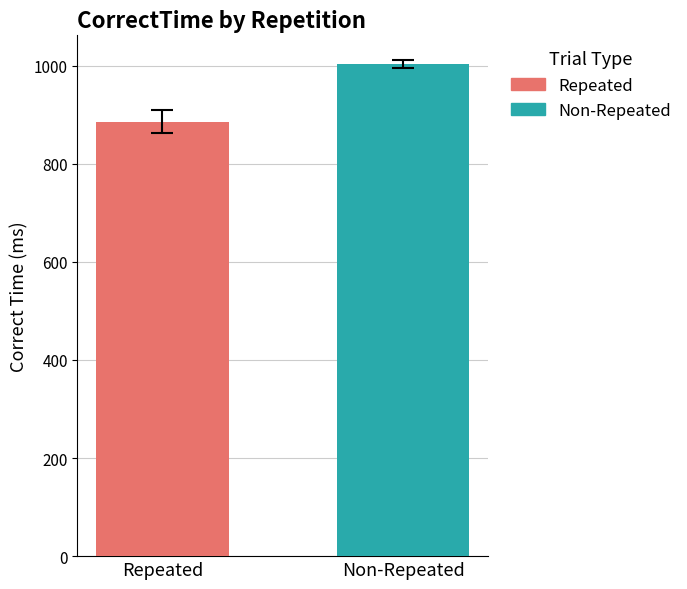

List the series in order of their peak value, lowest first.

Repeated, Non-Repeated